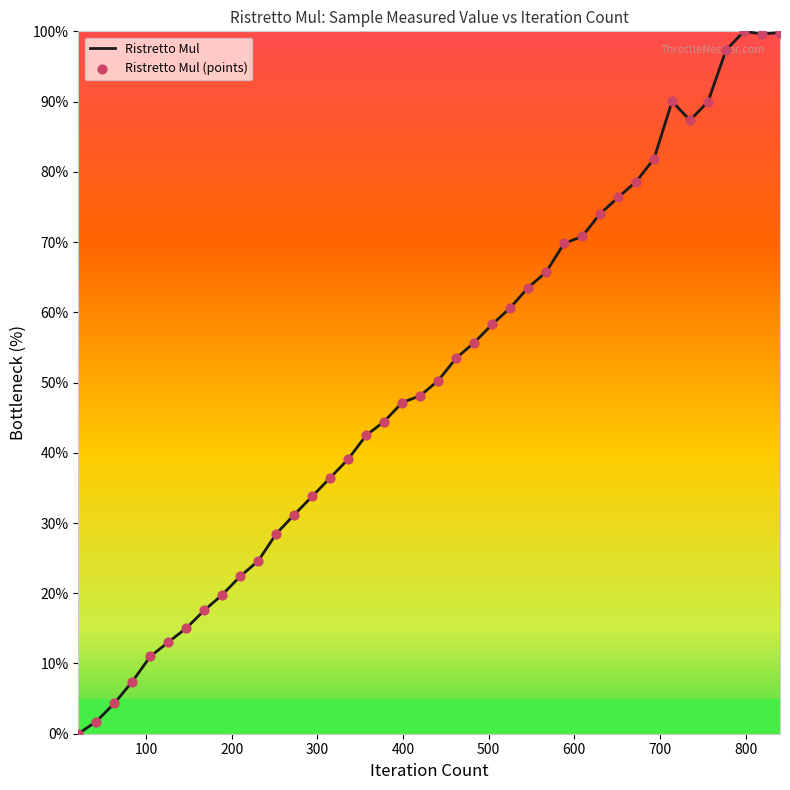

What is the difference between the maximum and minimum values?

100.0